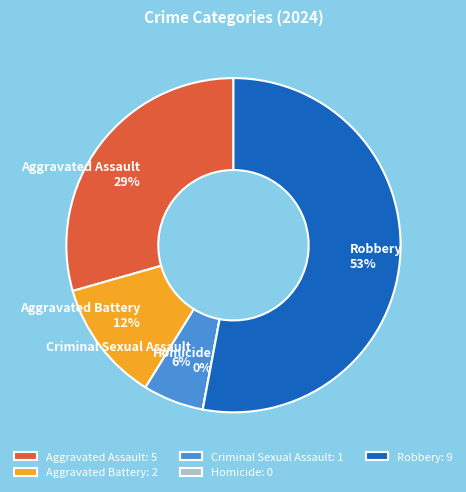

To the nearest percent, what is the difference between the largest and smallest slice percentages?

53%